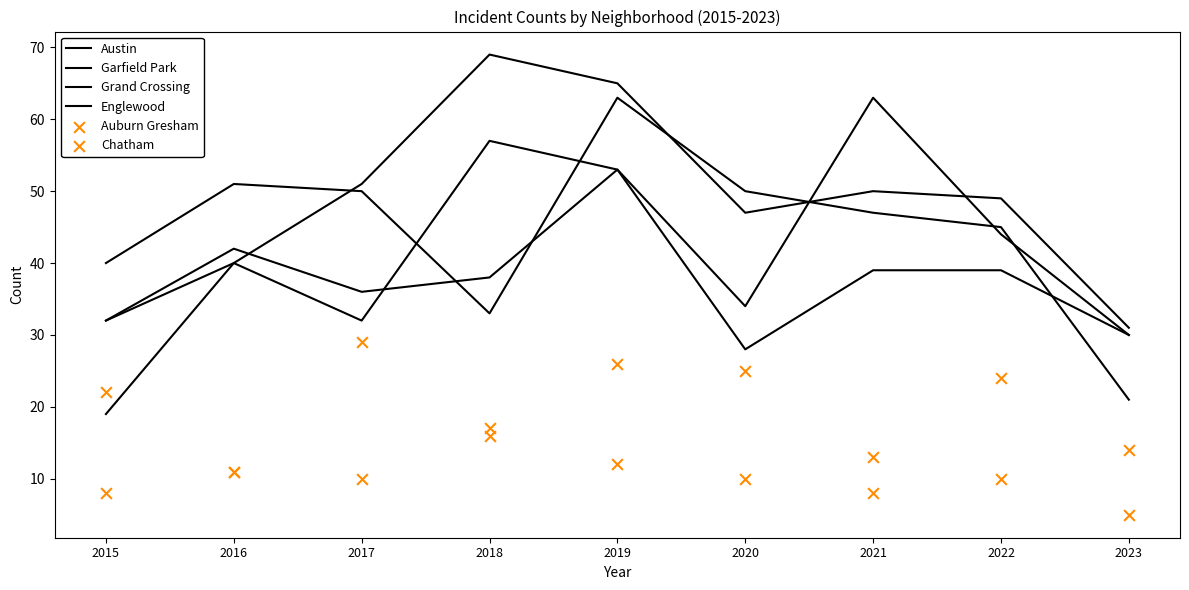

Is the value of Garfield Park at 2017 greater than the value of Auburn Gresham at 2016?

Yes